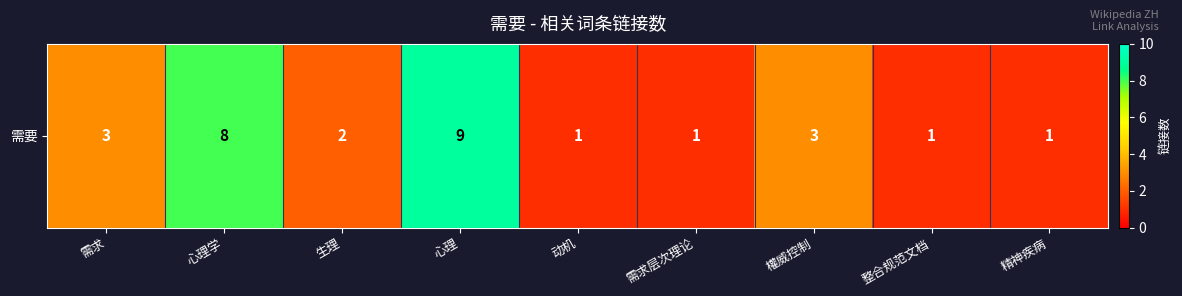

List the labels in order of value, smallest first.

动机, 需求层次理论, 整合规范文档, 精神疾病, 生理, 需求, 權威控制, 心理学, 心理